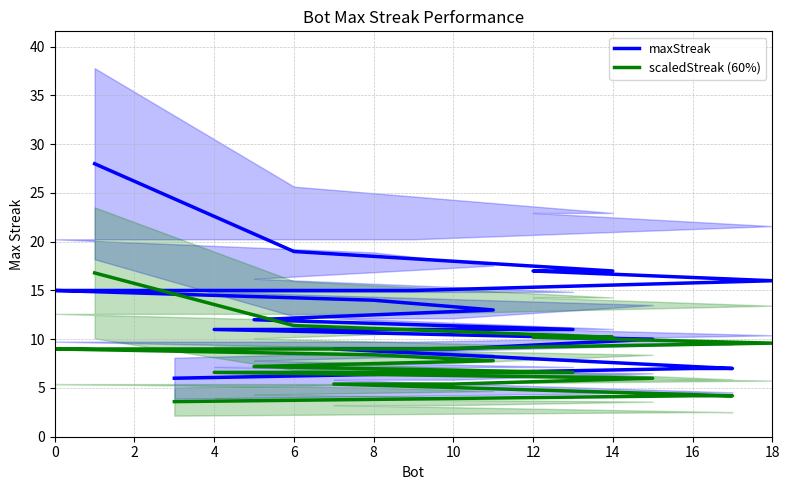

True or false: scaledStreak (60%) and maxStreak intersect in this chart.

False